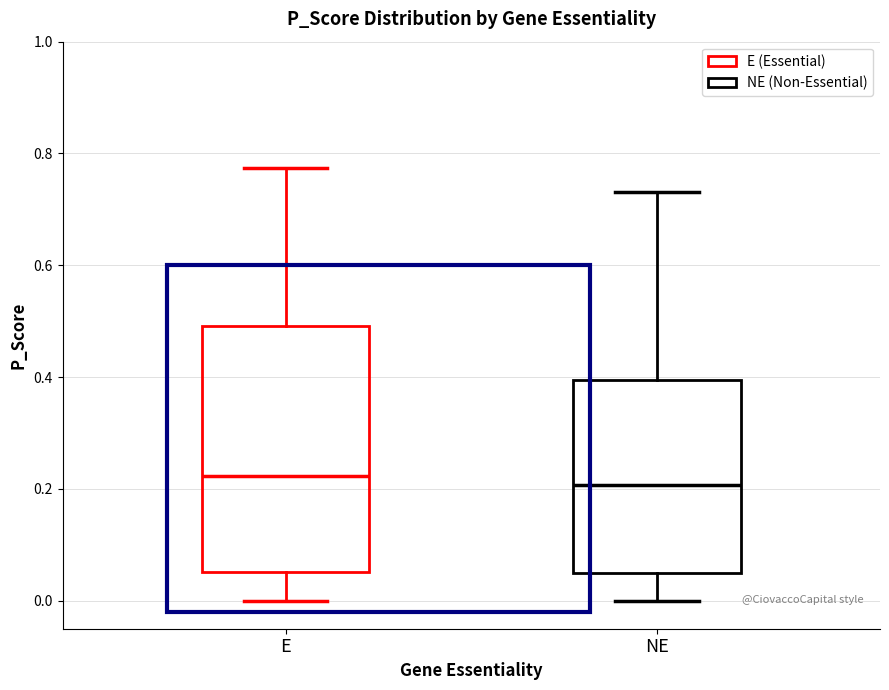

Where is the upper edge of the box for NE on the y-axis? The values are not printed on the chart, so give them approximately, as read against the axis.

0.40